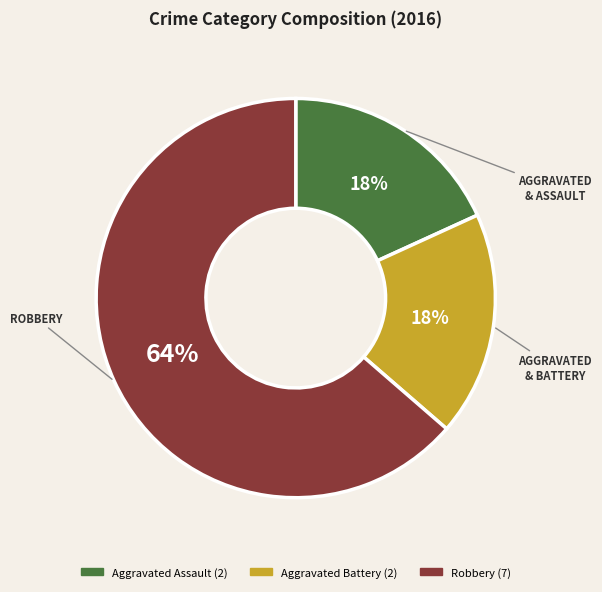

Count the number of slices in the pie.

3